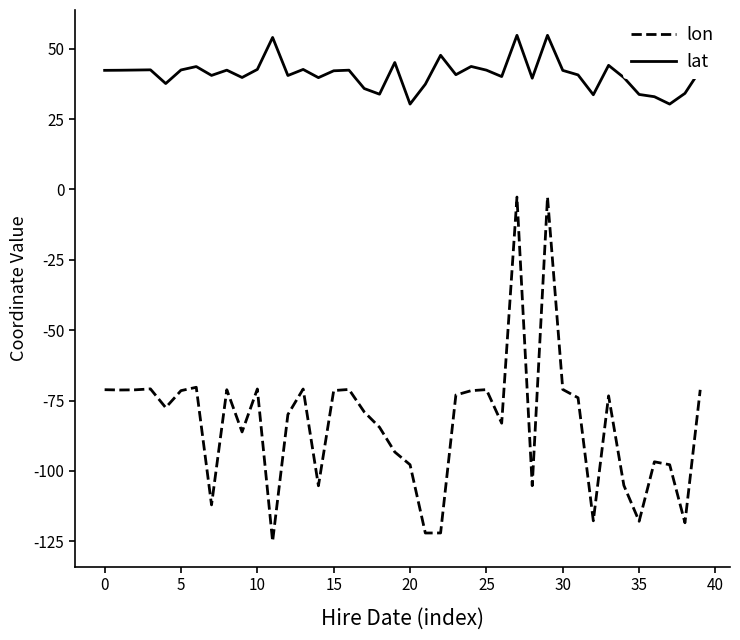

True or false: lon and lat cross at least once.

False